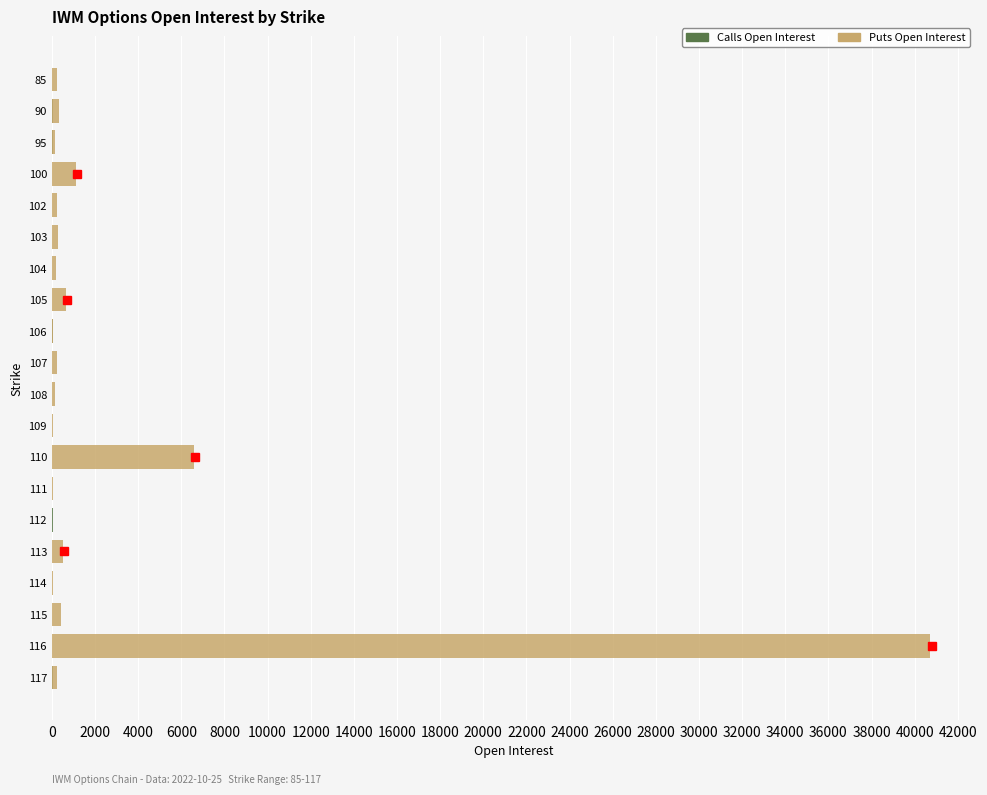

At how many categories does at least one series exceed 34209?

1